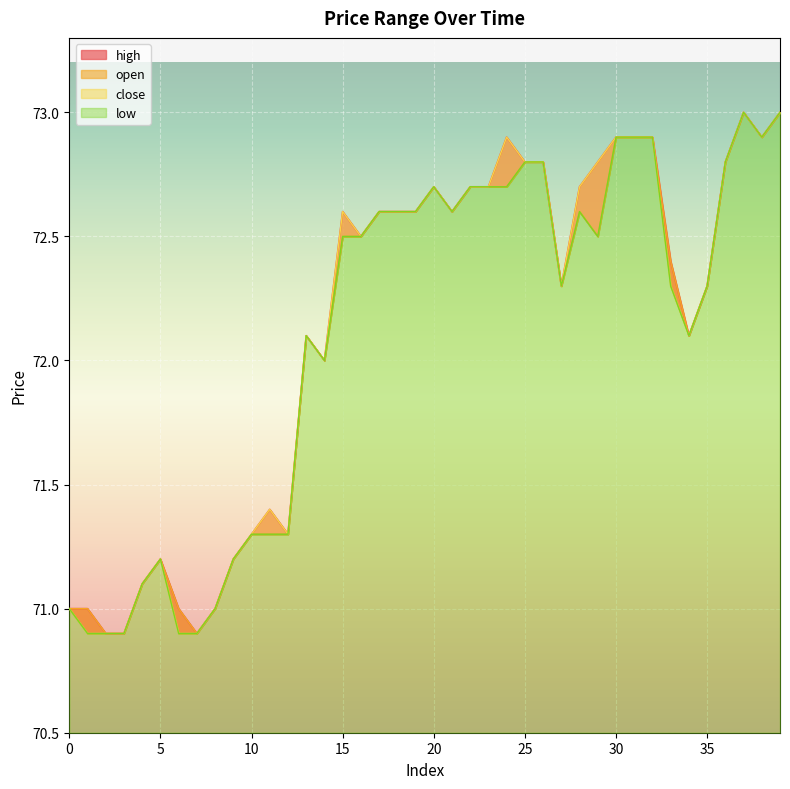

In high, how many points are lower than both neighbors (excluding endpoints)?

8